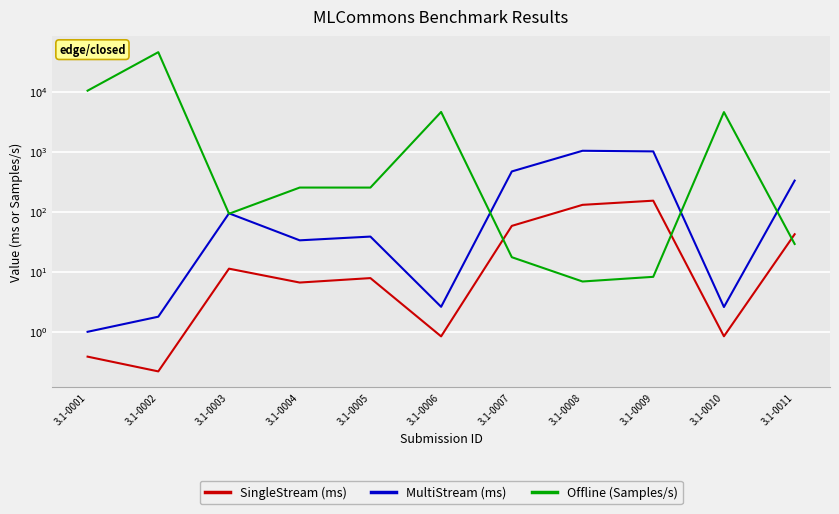

True or false: Offline (Samples/s) and MultiStream (ms) cross at least once.

True